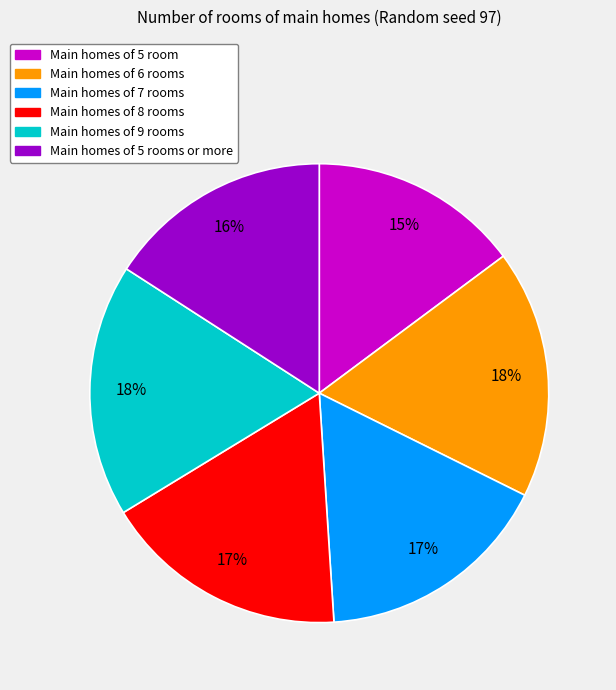

Is there a majority slice in this chart?

No